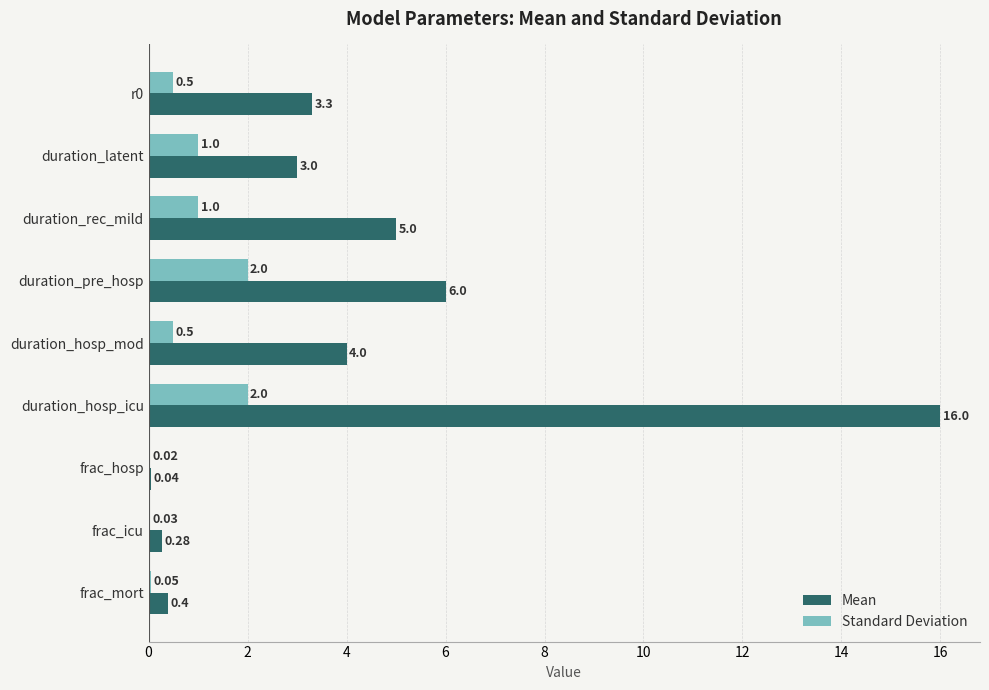

Which series changed the most between r0 and frac_mort?

Mean